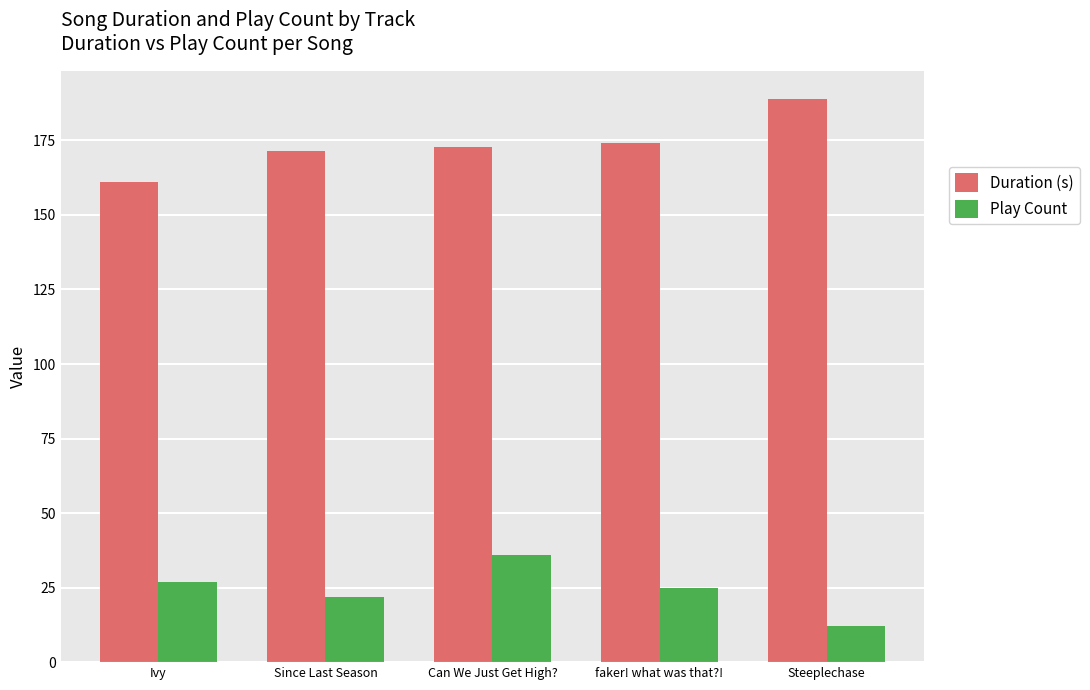

How many bars are there in each group?

2